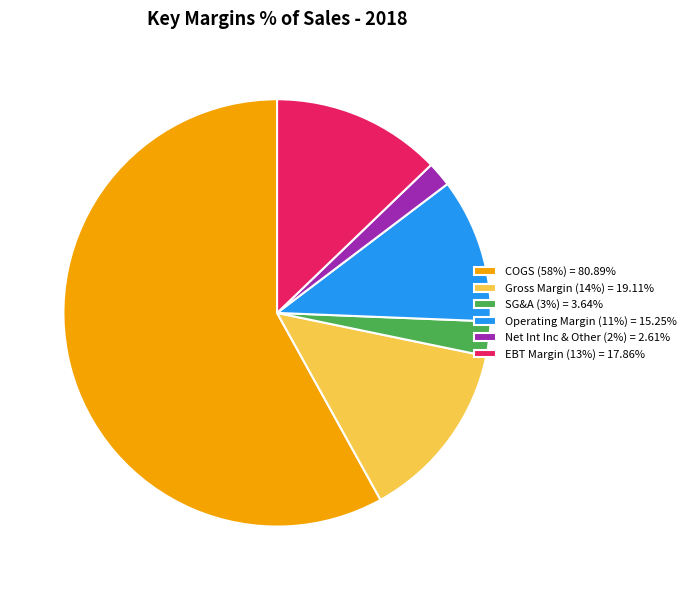

Does COGS account for over 50% of the chart?

Yes